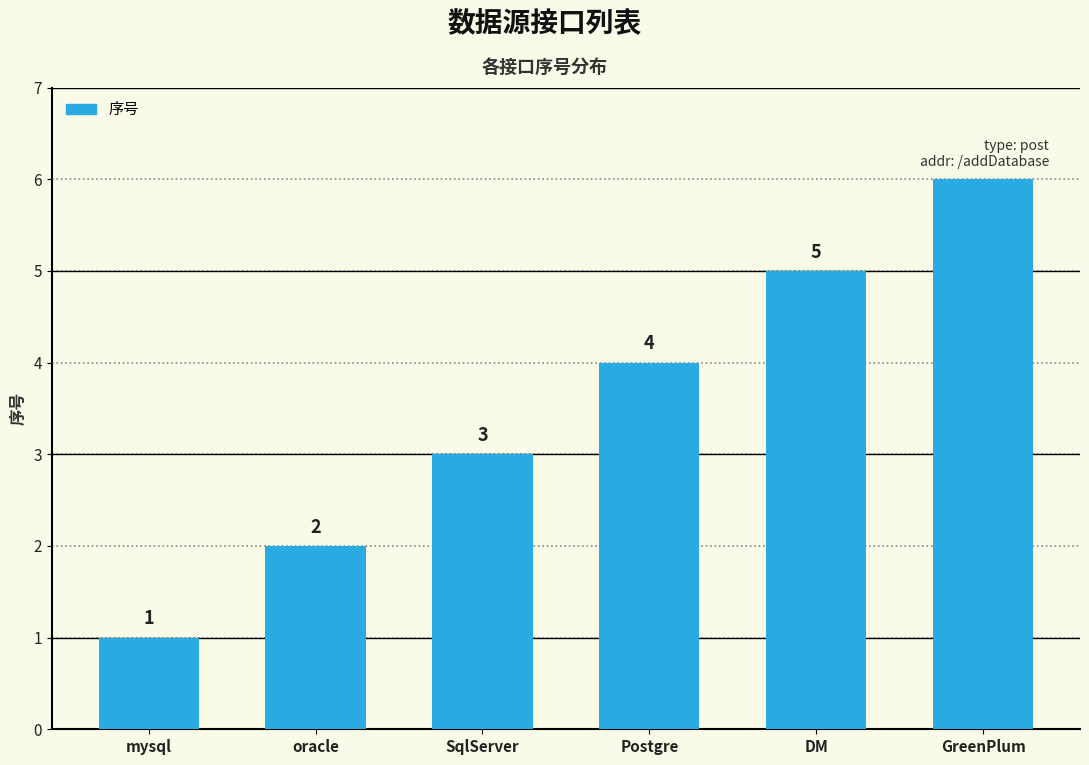

What is the sum of the values at oracle and GreenPlum?

8